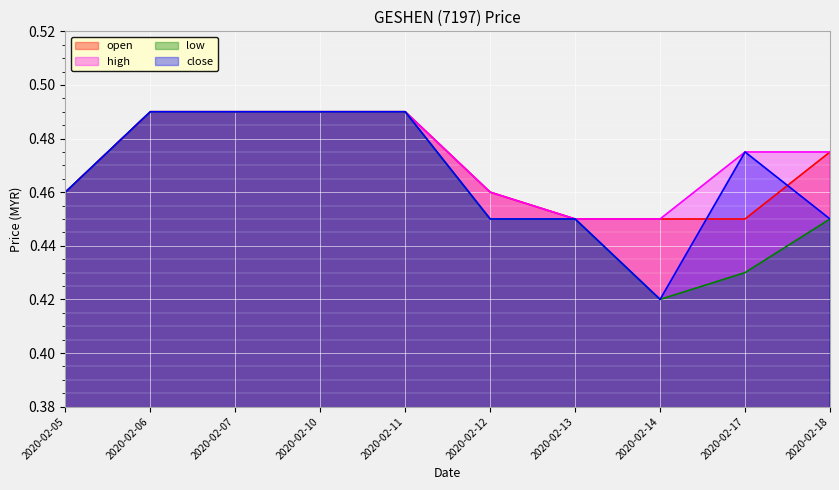

True or false: low and open cross at least once.

False